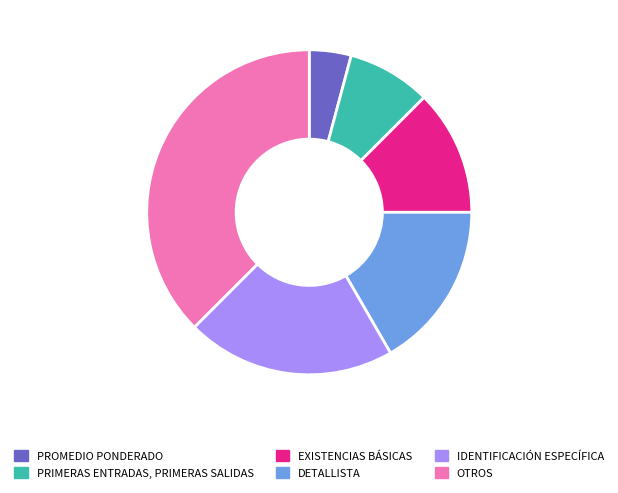

Rank the categories by value from lowest to highest.

PROMEDIO PONDERADO, PRIMERAS ENTRADAS, PRIMERAS SALIDAS, EXISTENCIAS BÁSICAS, DETALLISTA, IDENTIFICACIÓN ESPECÍFICA, OTROS